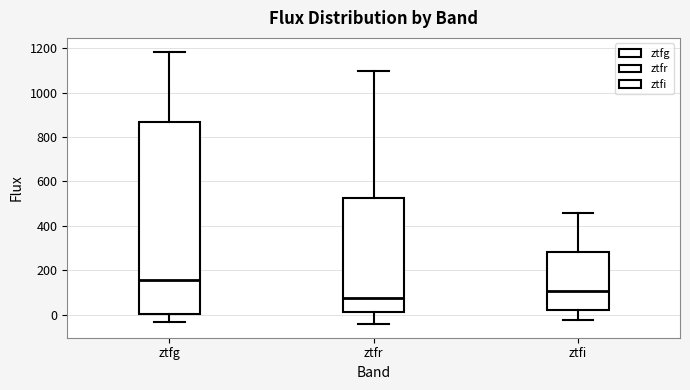

Which box's median line is the lowest?

ztfr